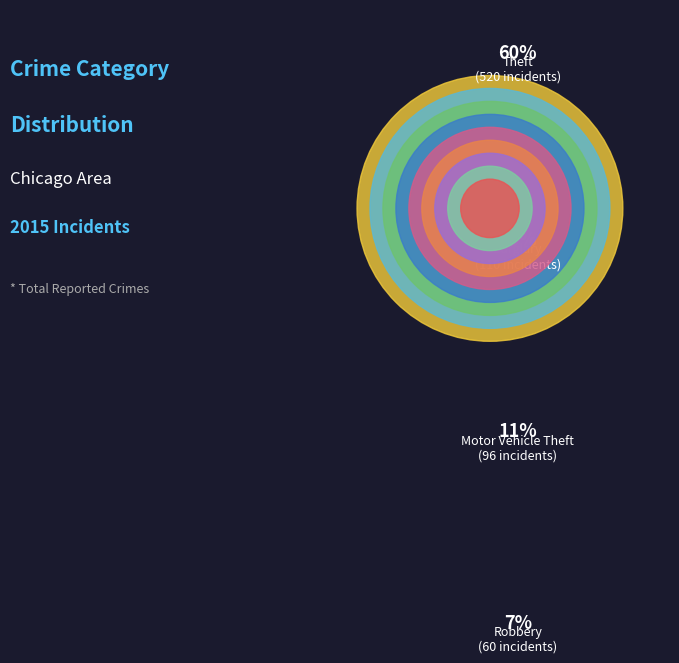

Rank the categories by value from lowest to highest.

Homicide, Arson, Criminal Sexual Assault, Aggravated Assault, Aggravated Battery, Robbery, Motor Vehicle Theft, Burglary, Theft